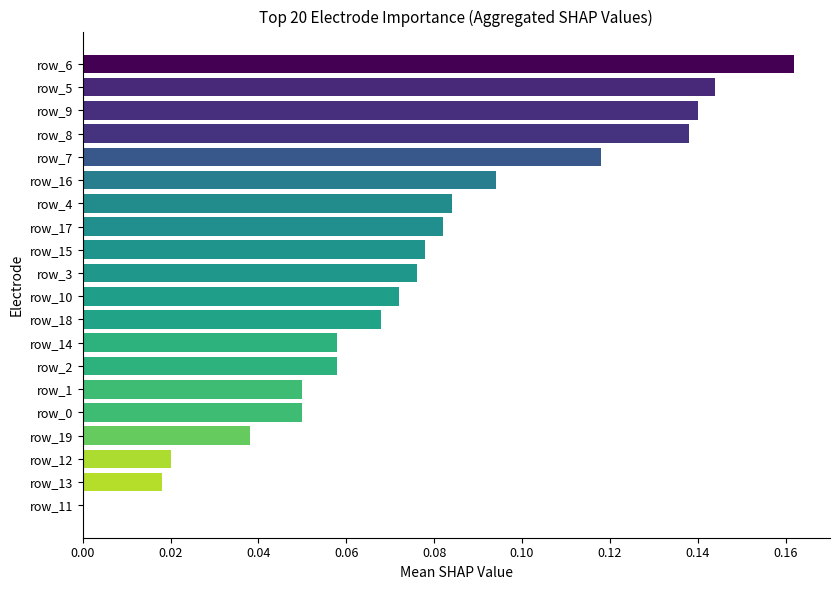

Which label corresponds to the largest value in the chart?

row_6